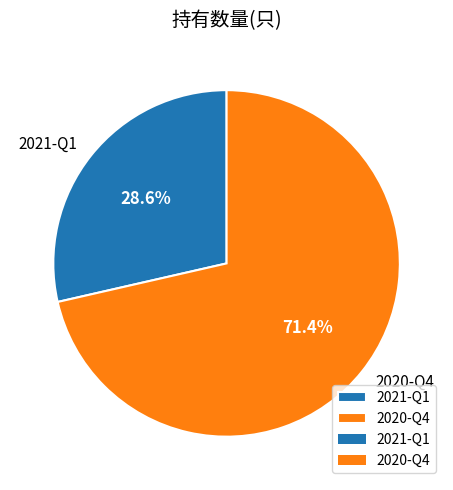

What is the largest slice in the pie chart?

2020-Q4